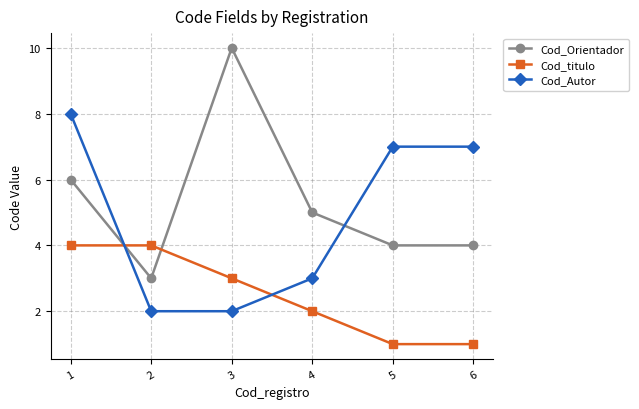

Between 1 and 3, which series saw the biggest shift?

Cod_Autor